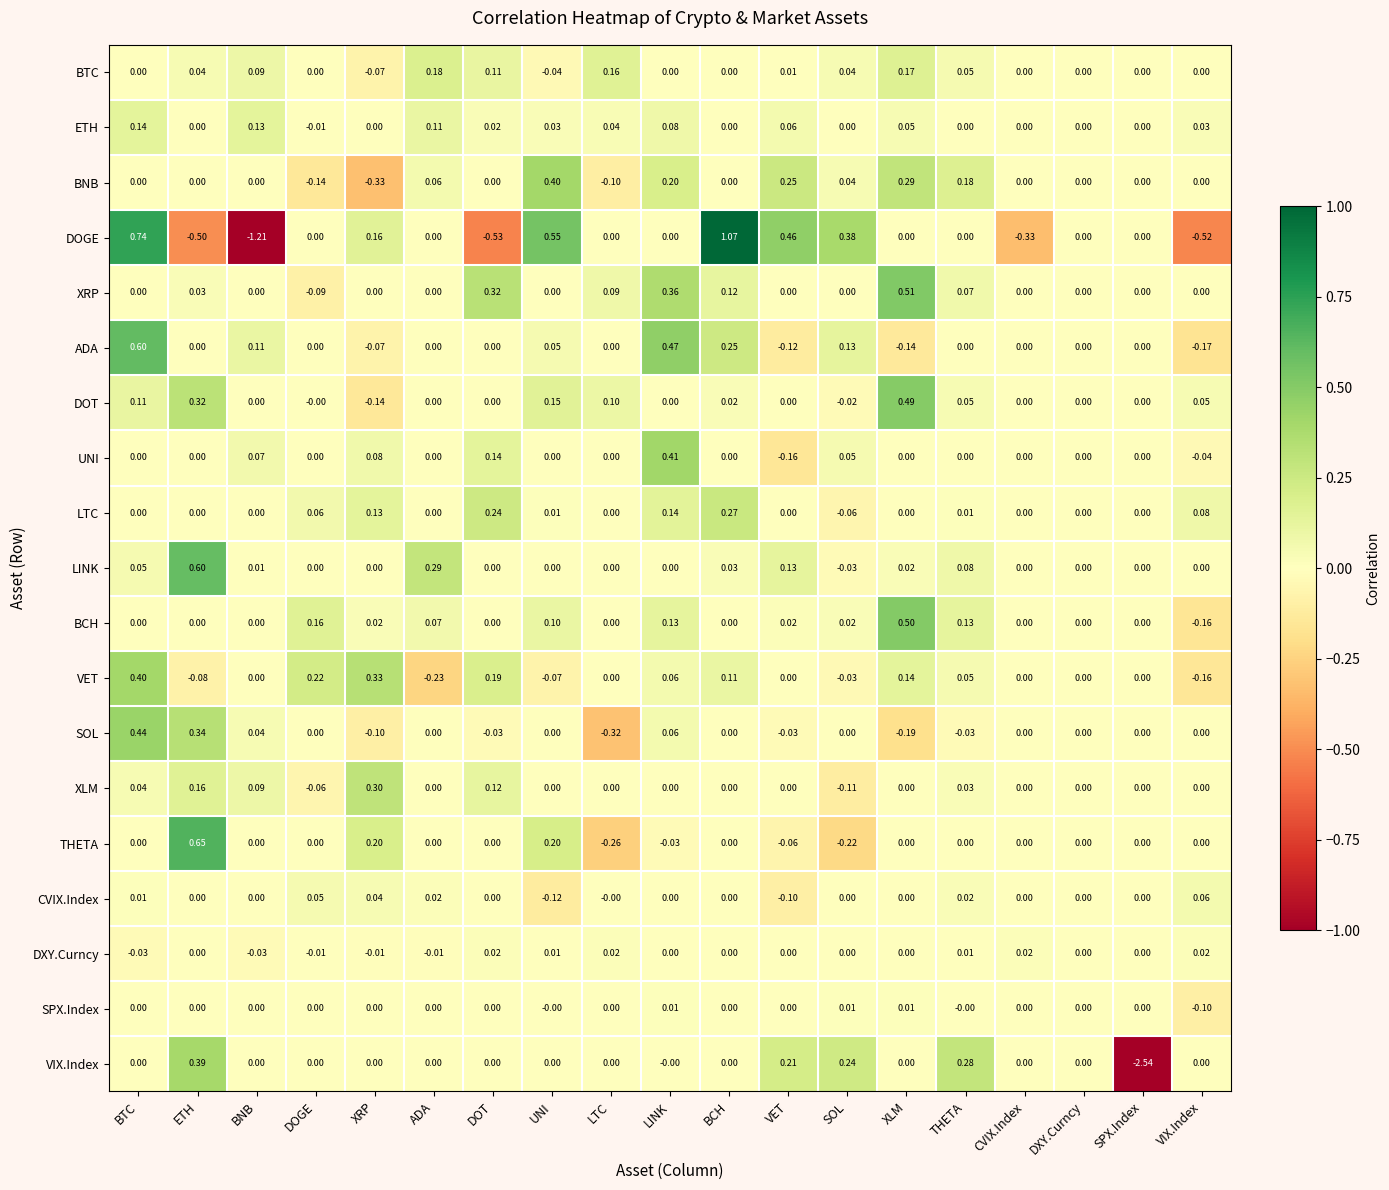

How many values in UNI are below zero?

2